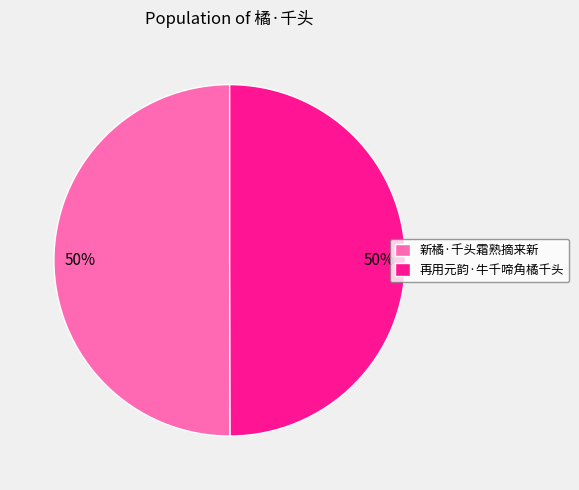

True or false: 再用元韵·牛千啼角橘千头 accounts for 41% of the total.

False